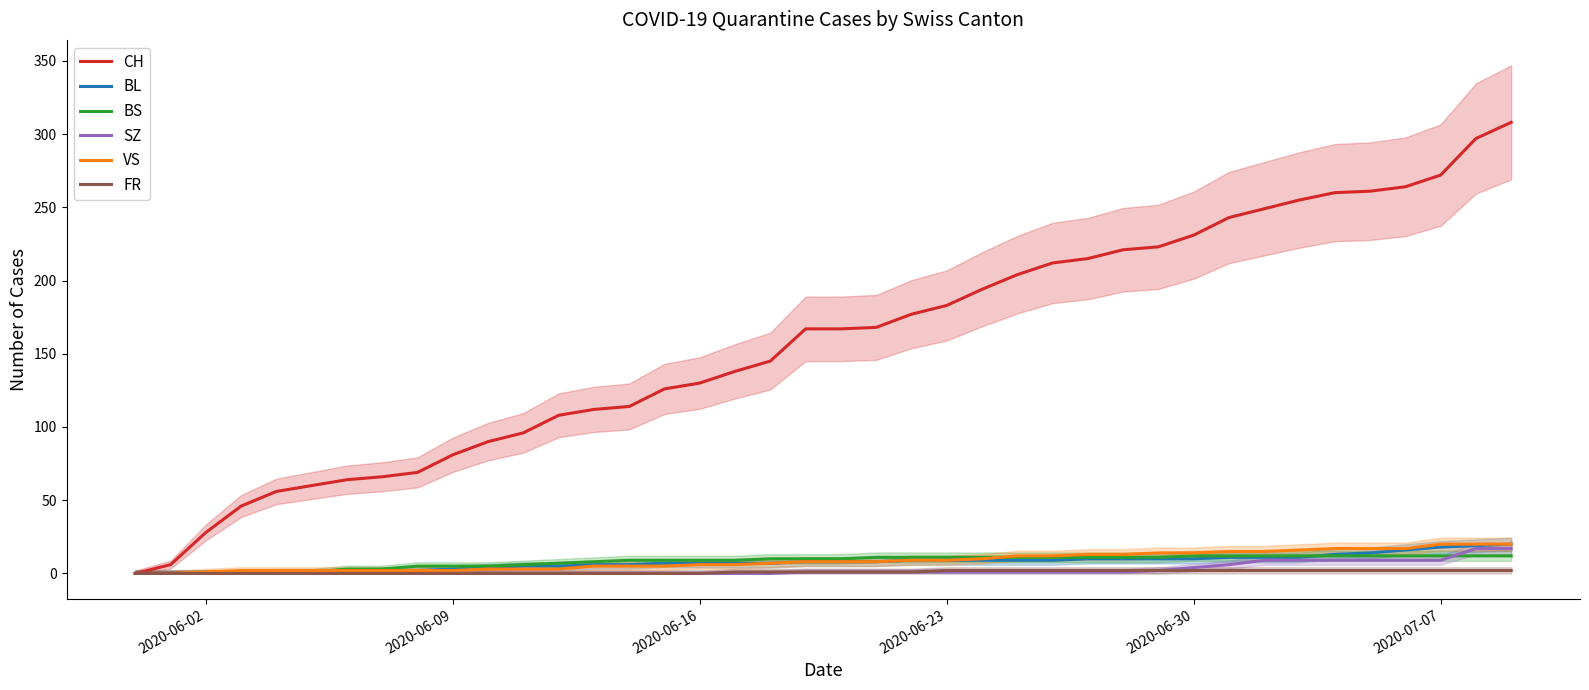

How many categories are shown in the chart?

40